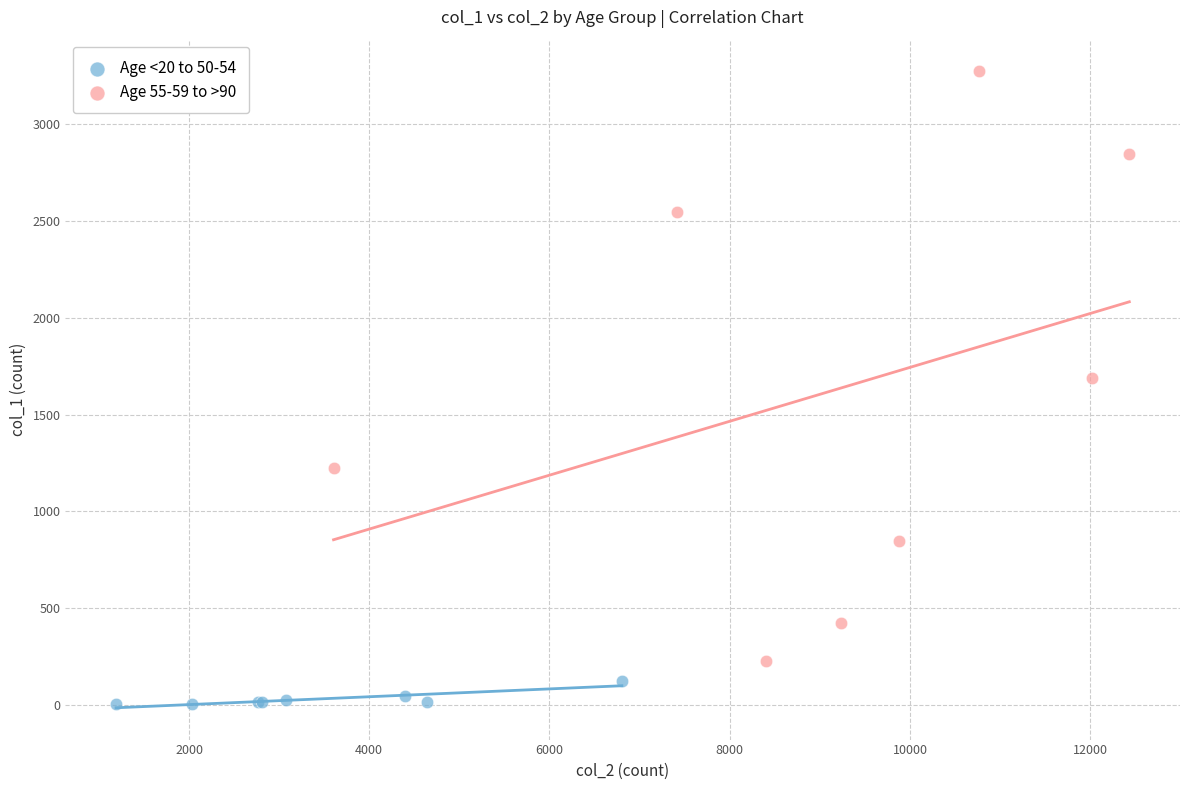

Which series reaches the minimum Y coordinate?

Age <20 to 50-54